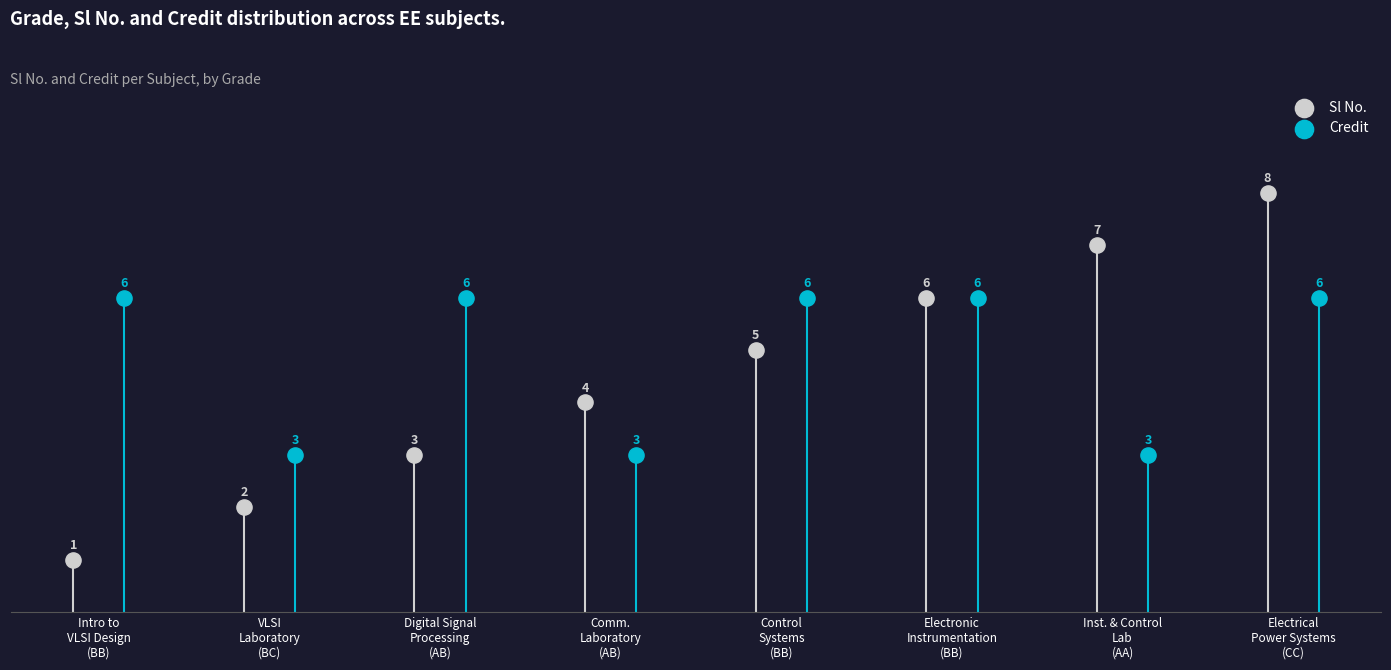

Which series reaches the maximum Y coordinate?

Sl No.